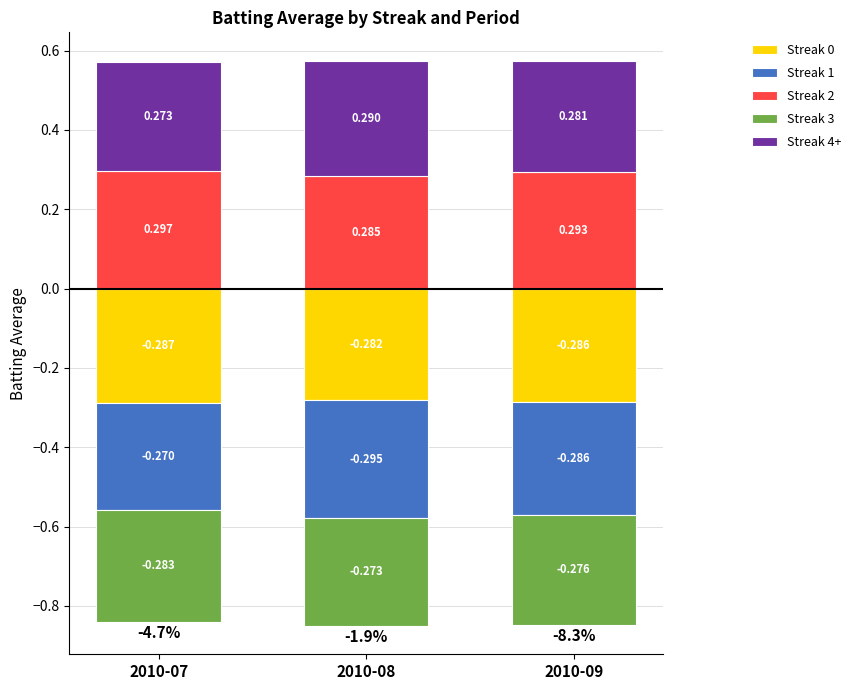

What is the total value across all series at 2010-07?

-0.3